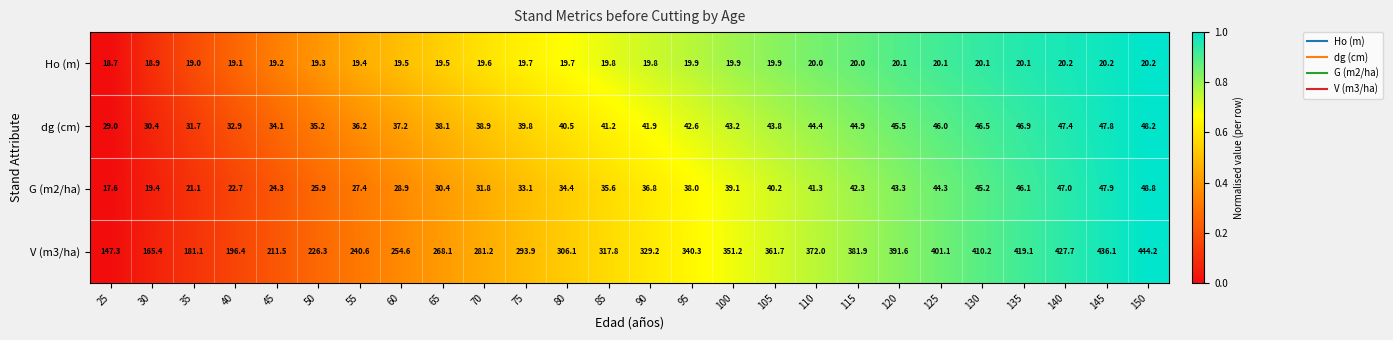

True or false: G (m2/ha) has a value of 54.9 at 70.

False